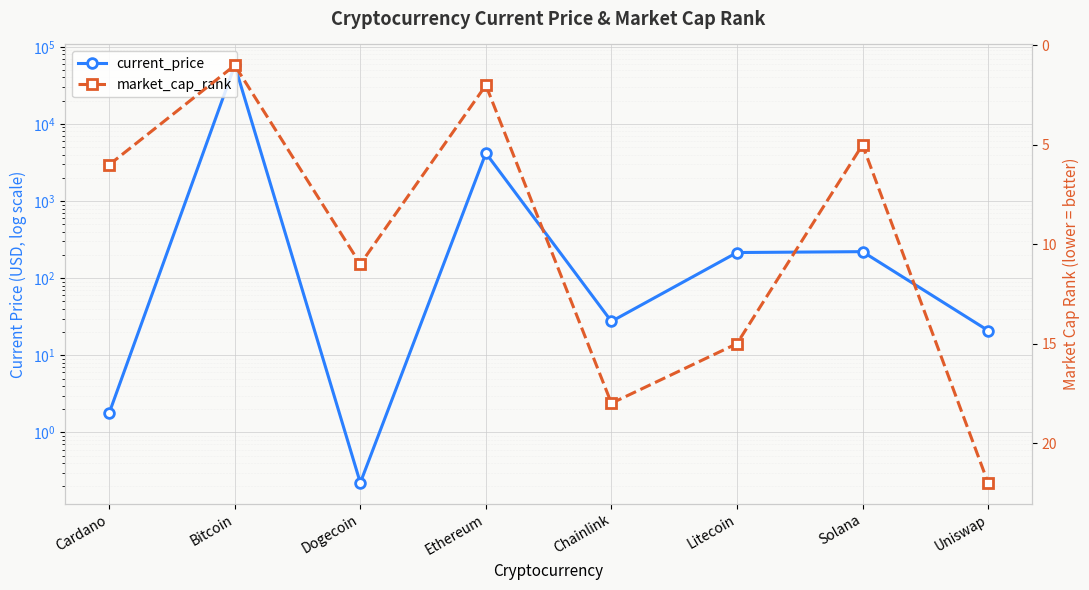

What is the smallest value displayed?

0.2